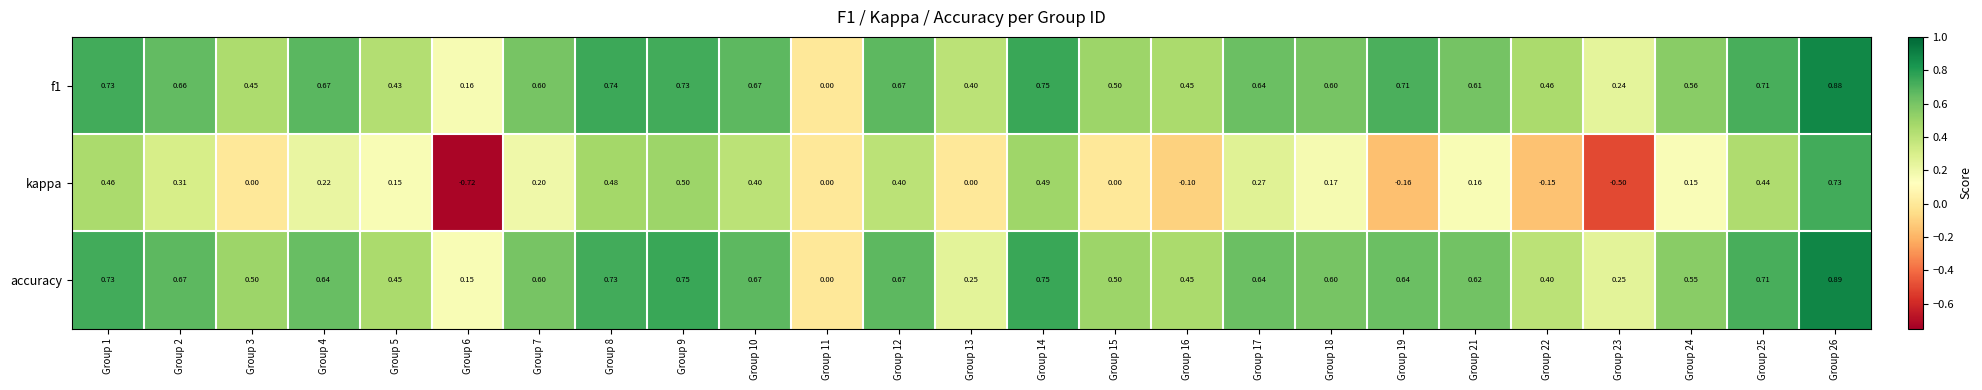

Count the number of categories in the chart.

25